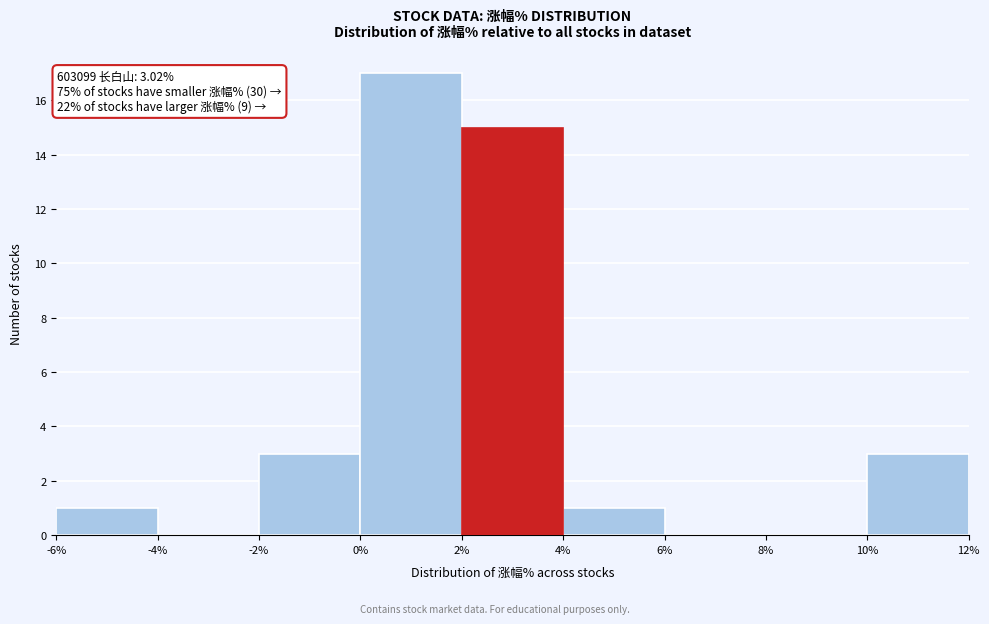

Over which range of the x-axis is the bar tallest?

0% to 2%